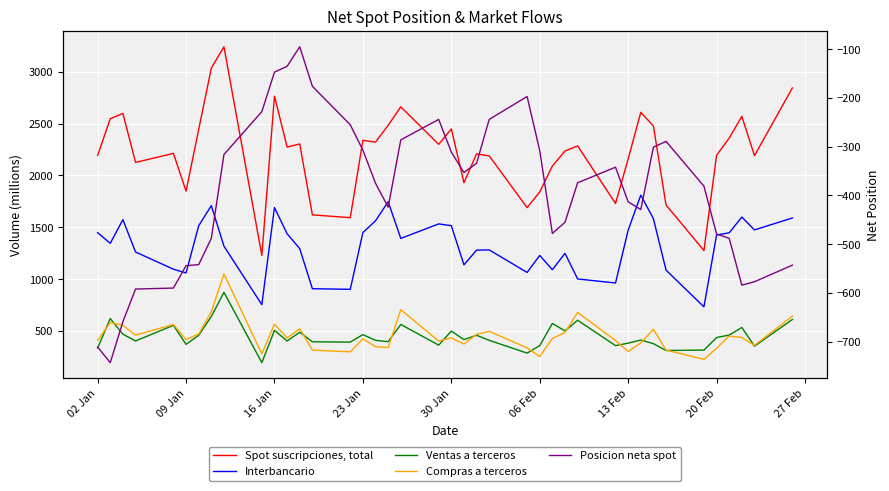

True or false: Compras a terceros has more than 1 points higher than both neighbors.

True